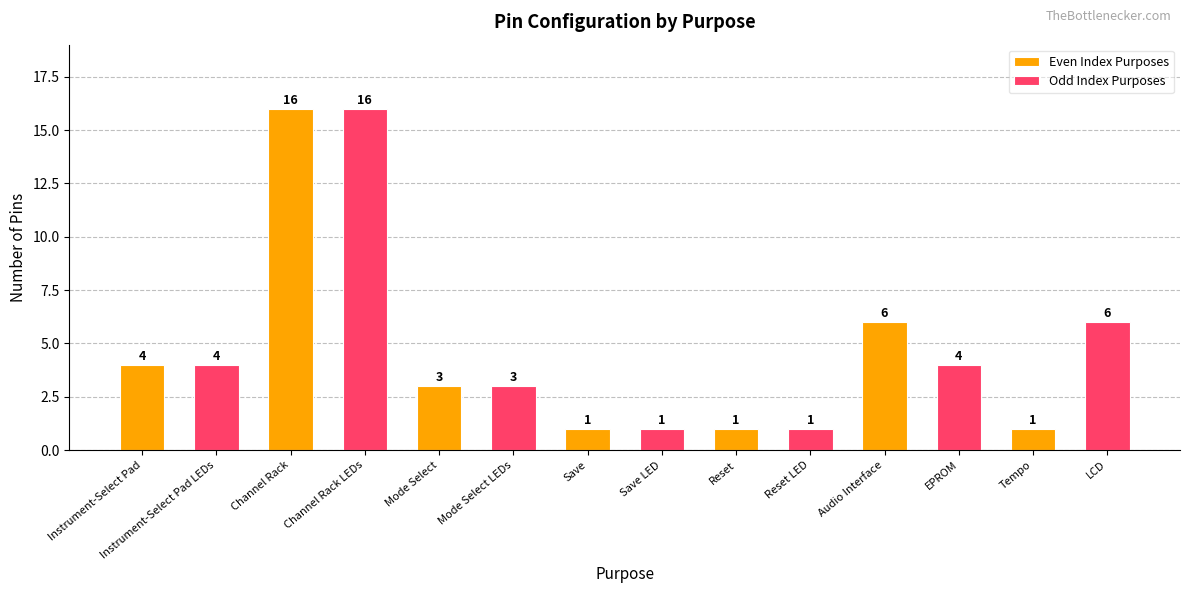

What are all the series names shown in the legend?

Even Index Purposes, Odd Index Purposes